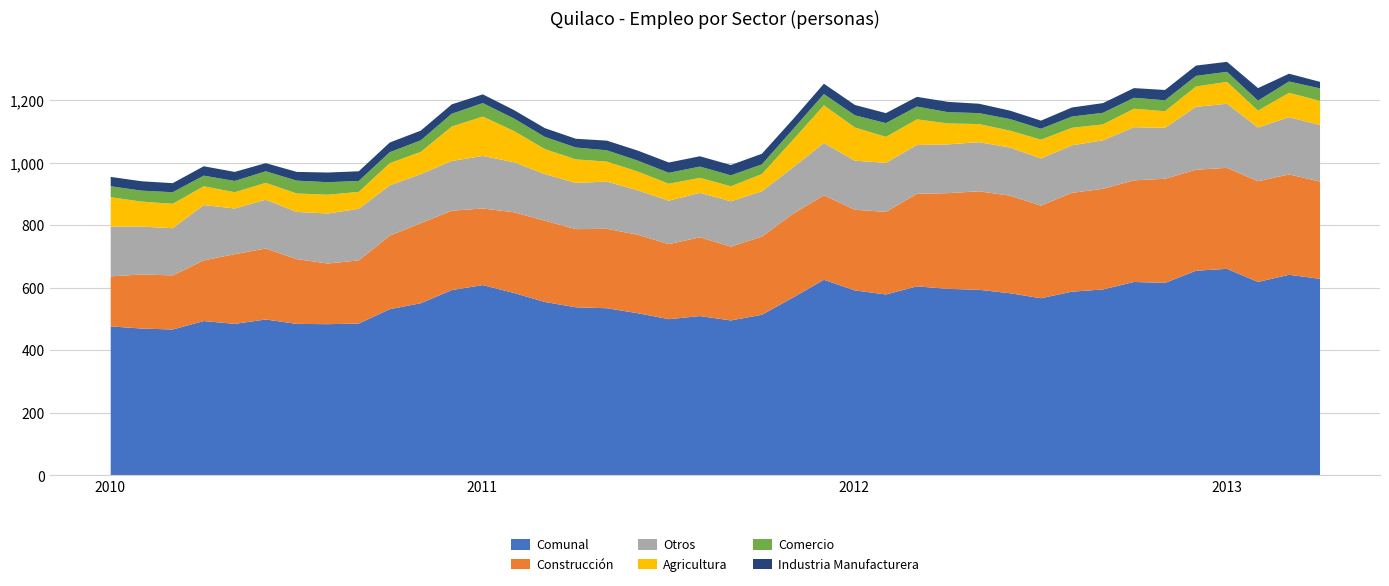

Reading left to right, transcribe all the data shown in this chart.

Comunal: 2010-01=478	2010-02=471	2010-03=468	2010-04=495	2010-05=486	2010-06=500	2010-07=486	2010-08=485	2010-09=487	2010-10=533	2010-11=552	2010-12=594	2011-01=610	2011-02=585	2011-03=556	2011-04=539	2011-05=536	2011-06=520	2011-07=501	2011-08=511	2011-09=497	2011-10=515	2011-11=570	2011-12=627	2012-01=593	2012-02=580	2012-03=606	2012-04=598	2012-05=595	2012-06=584	2012-07=568	2012-08=589	2012-09=596	2012-10=620	2012-11=617	2012-12=656	2013-01=662	2013-02=620	2013-03=643	2013-04=630
Construcción: 2010-01=160	2010-02=173	2010-03=173	2010-04=194	2010-05=223	2010-06=227	2010-07=207	2010-08=194	2010-09=202	2010-10=235	2010-11=256	2010-12=254	2011-01=245	2011-02=258	2011-03=260	2011-04=250	2011-05=254	2011-06=251	2011-07=240	2011-08=252	2011-09=236	2011-10=250	2011-11=268	2011-12=270	2012-01=258	2012-02=264	2012-03=296	2012-04=306	2012-05=315	2012-06=312	2012-07=296	2012-08=316	2012-09=322	2012-10=325	2012-11=333	2012-12=323	2013-01=323	2013-02=322	2013-03=321	2013-04=311
Otros: 2010-01=159	2010-02=153	2010-03=151	2010-04=177	2010-05=146	2010-06=156	2010-07=151	2010-08=160	2010-09=165	2010-10=161	2010-11=157	2010-12=159	2011-01=168	2011-02=160	2011-03=149	2011-04=148	2011-05=151	2011-06=142	2011-07=139	2011-08=142	2011-09=145	2011-10=145	2011-11=148	2011-12=167	2012-01=157	2012-02=157	2012-03=156	2012-04=156	2012-05=157	2012-06=154	2012-07=151	2012-08=152	2012-09=155	2012-10=170	2012-11=163	2012-12=201	2013-01=205	2013-02=172	2013-03=183	2013-04=181
Agricultura: 2010-01=94	2010-02=80	2010-03=78	2010-04=60	2010-05=52	2010-06=54	2010-07=59	2010-08=60	2010-09=54	2010-10=71	2010-11=71	2010-12=110	2011-01=126	2011-02=100	2011-03=80	2011-04=75	2011-05=64	2011-06=60	2011-07=54	2011-08=48	2011-09=48	2011-10=55	2011-11=88	2011-12=121	2012-01=106	2012-02=83	2012-03=82	2012-04=67	2012-05=58	2012-06=54	2012-07=60	2012-08=56	2012-09=51	2012-10=59	2012-11=53	2012-12=65	2013-01=70	2013-02=54	2013-03=78	2013-04=77
Comercio: 2010-01=35	2010-02=35	2010-03=37	2010-04=34	2010-05=36	2010-06=37	2010-07=41	2010-08=40	2010-09=35	2010-10=35	2010-11=37	2010-12=41	2011-01=43	2011-02=40	2011-03=39	2011-04=38	2011-05=36	2011-06=35	2011-07=35	2011-08=36	2011-09=35	2011-10=31	2011-11=34	2011-12=36	2012-01=39	2012-02=44	2012-03=41	2012-04=36	2012-05=35	2012-06=37	2012-07=35	2012-08=36	2012-09=37	2012-10=35	2012-11=35	2012-12=34	2013-01=32	2013-02=32	2013-03=36	2013-04=40
Industria Manufacturera: 2010-01=30	2010-02=30	2010-03=29	2010-04=30	2010-05=29	2010-06=26	2010-07=28	2010-08=31	2010-09=31	2010-10=31	2010-11=31	2010-12=30	2011-01=28	2011-02=27	2011-03=28	2011-04=28	2011-05=31	2011-06=32	2011-07=33	2011-08=33	2011-09=33	2011-10=34	2011-11=32	2011-12=33	2012-01=33	2012-02=32	2012-03=31	2012-04=33	2012-05=30	2012-06=27	2012-07=26	2012-08=29	2012-09=31	2012-10=31	2012-11=33	2012-12=33	2013-01=32	2013-02=40	2013-03=25	2013-04=21